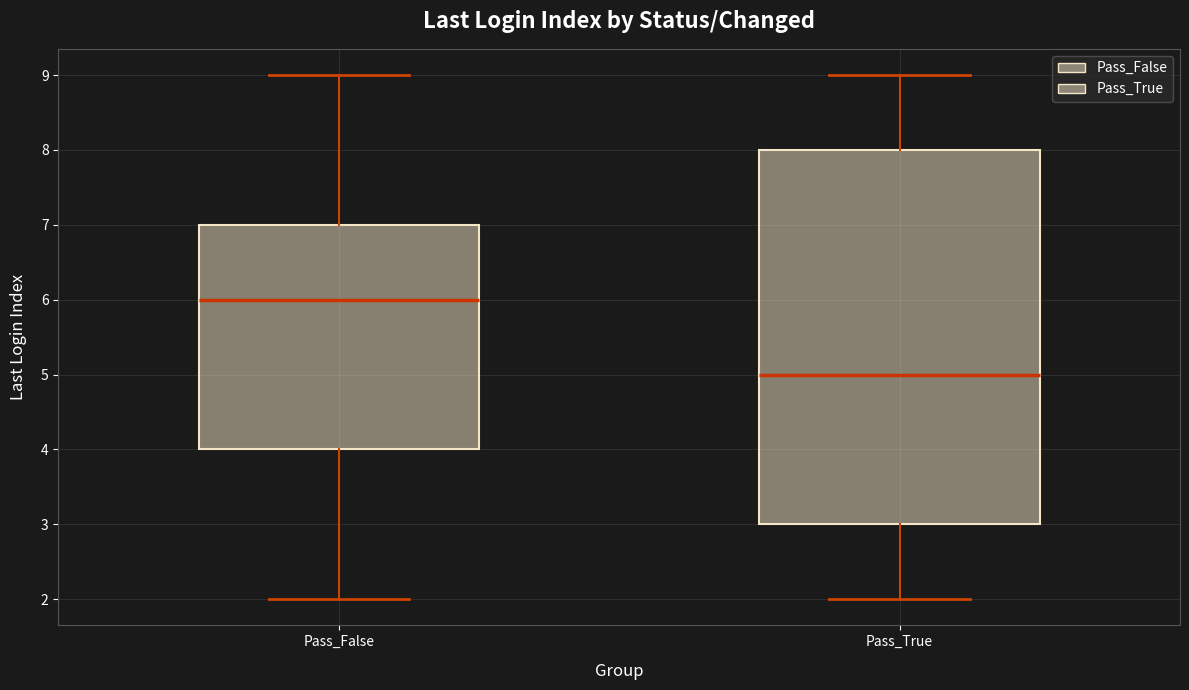

Reading left to right, transcribe this box plot: for each box, give where its median line is, the range the box spans, and where its two whiskers end, as read against the y-axis. The values are not printed on the chart, so give them approximately, as read against the axis.

Pass_False: median 6, box 4 to 7, whiskers 2 to 9
Pass_True: median 5, box 3 to 8, whiskers 2 to 9